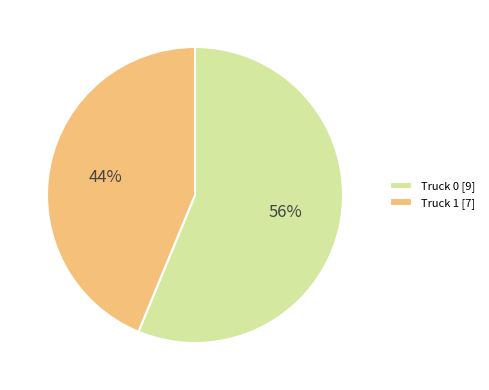

Rank the categories by value from lowest to highest.

Truck 1, Truck 0